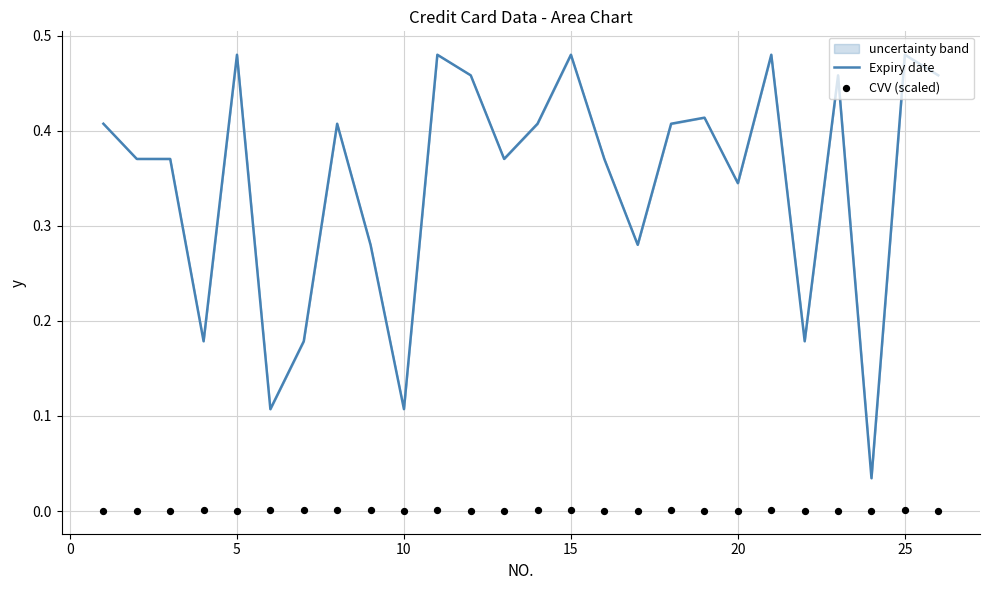

Which series has the largest total across all categories?

Expiry date